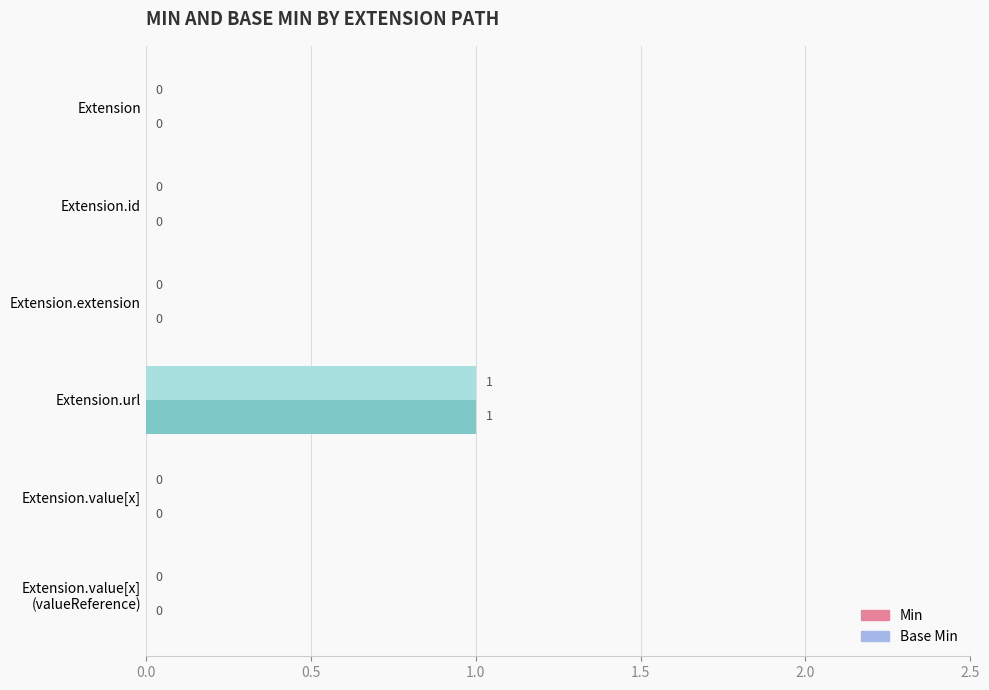

Is the value of Min at Extension greater than the value of Base Min at Extension.url?

No